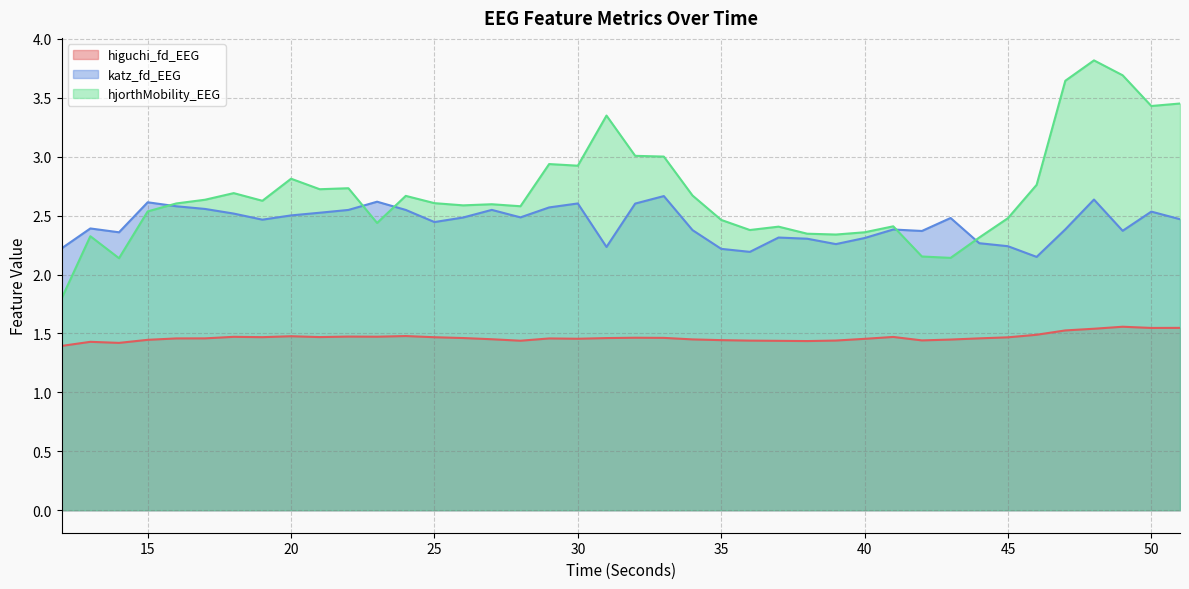

What is the maximum value shown in the chart?

3.8